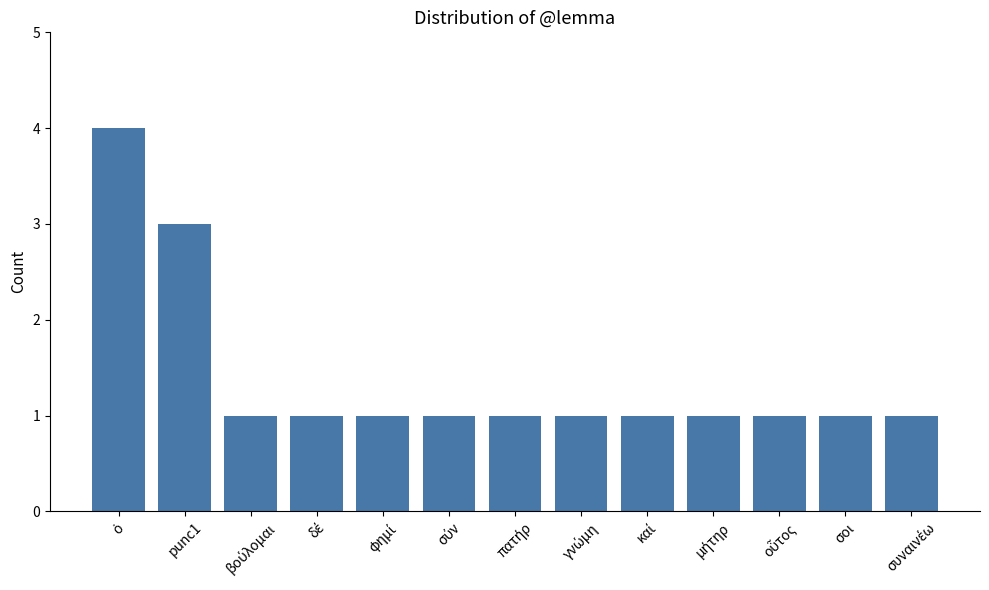

What is the difference between the maximum and minimum values?

3